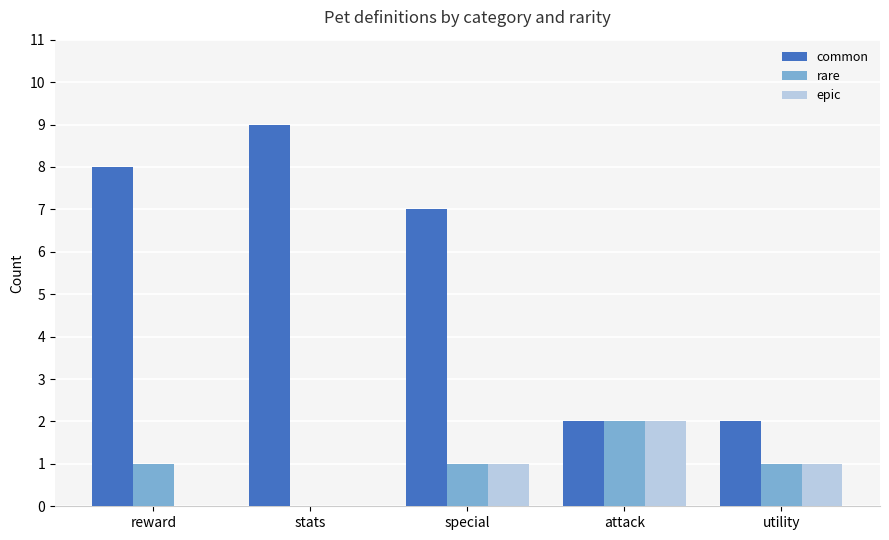

Is it true that rare equals 1 at utility?

True